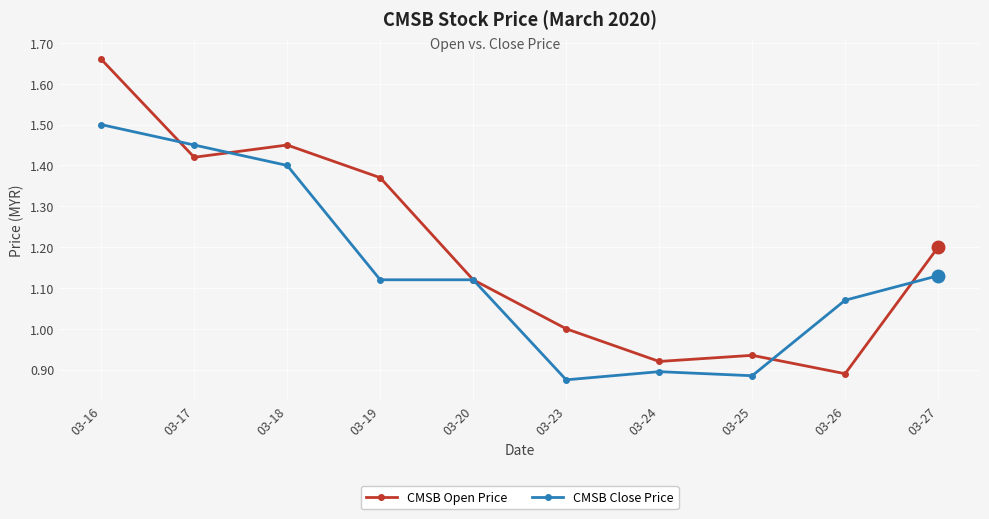

Which series has the largest total across all categories?

CMSB Open Price